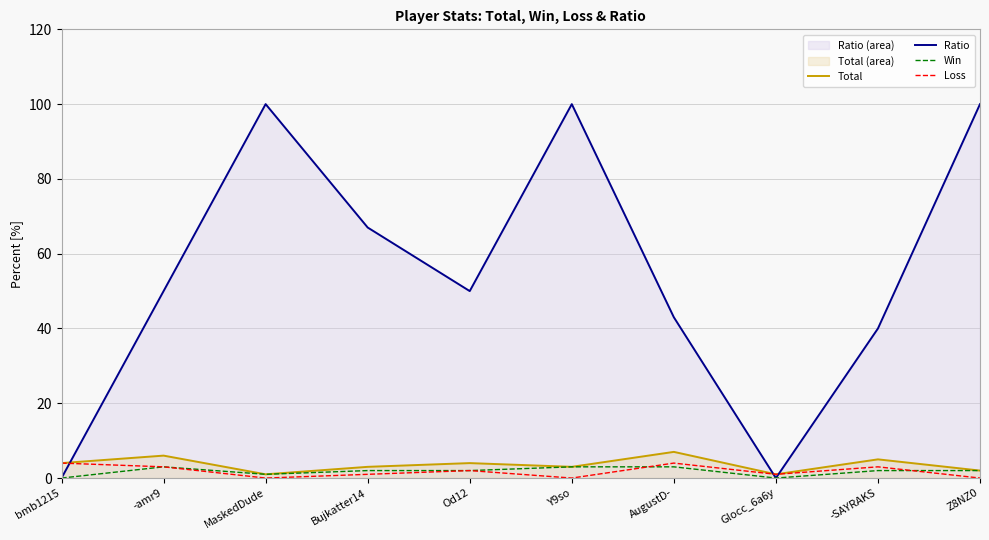

Reading right to left, what are all the values shown in this chart?

Total: 2	5	1	7	3	4	3	1	6	4
Ratio: 100	40	0	43	100	50	67	100	50	0
Win: 2	2	0	3	3	2	2	1	3	0
Loss: 0	3	1	4	0	2	1	0	3	4